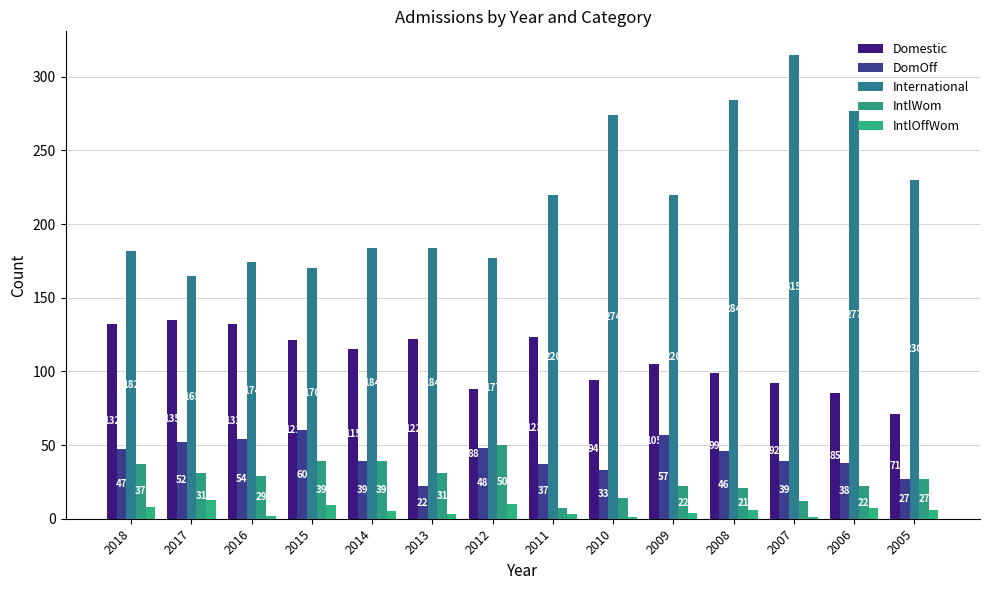

What is the difference between the DomOff values at 2008 and 2014?

7